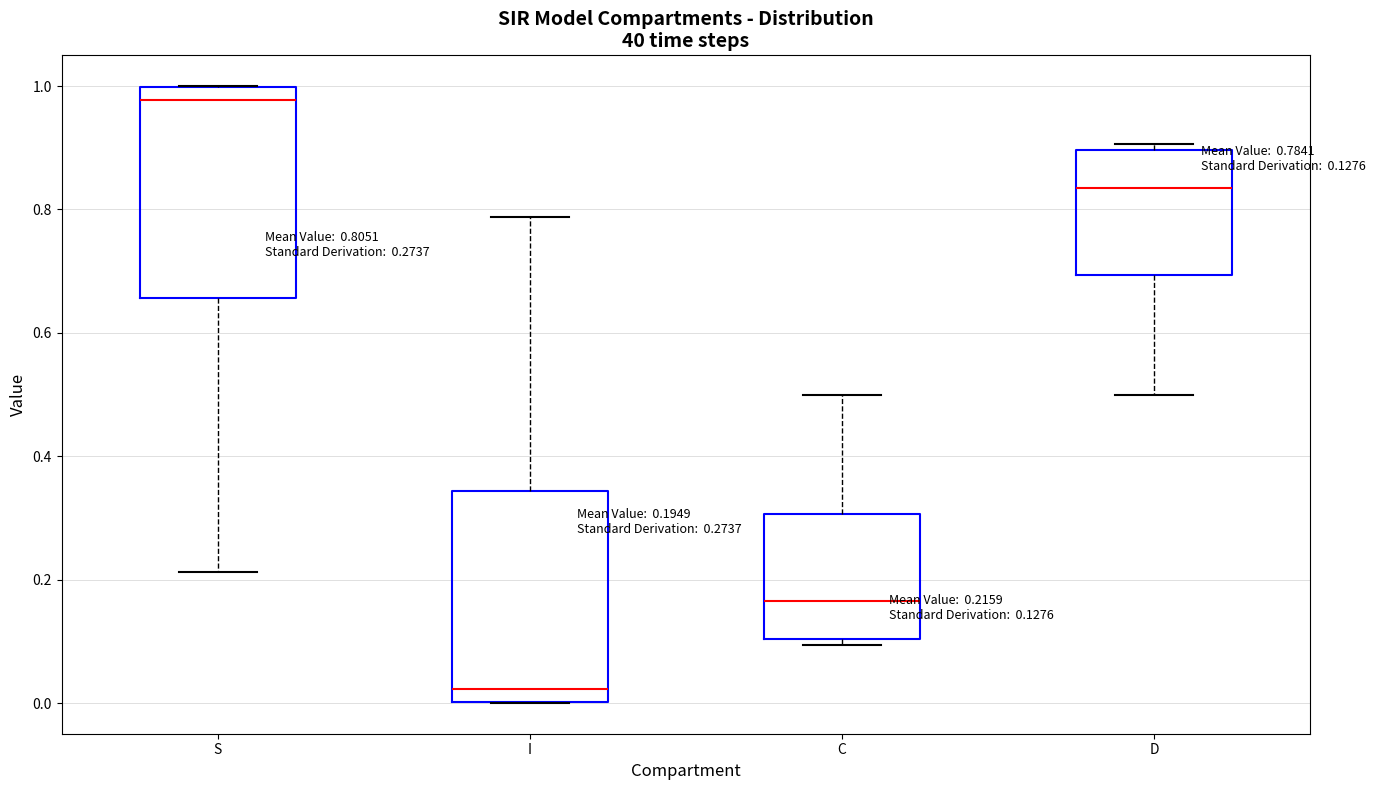

Which box's median line is the lowest?

I